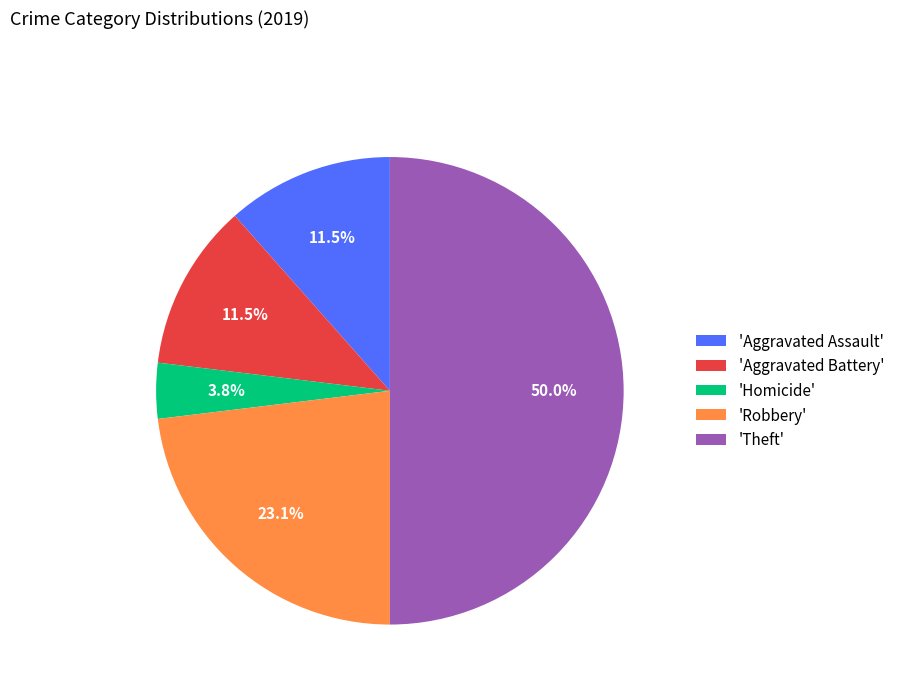

Is 'Aggravated Battery' the majority of the pie?

No